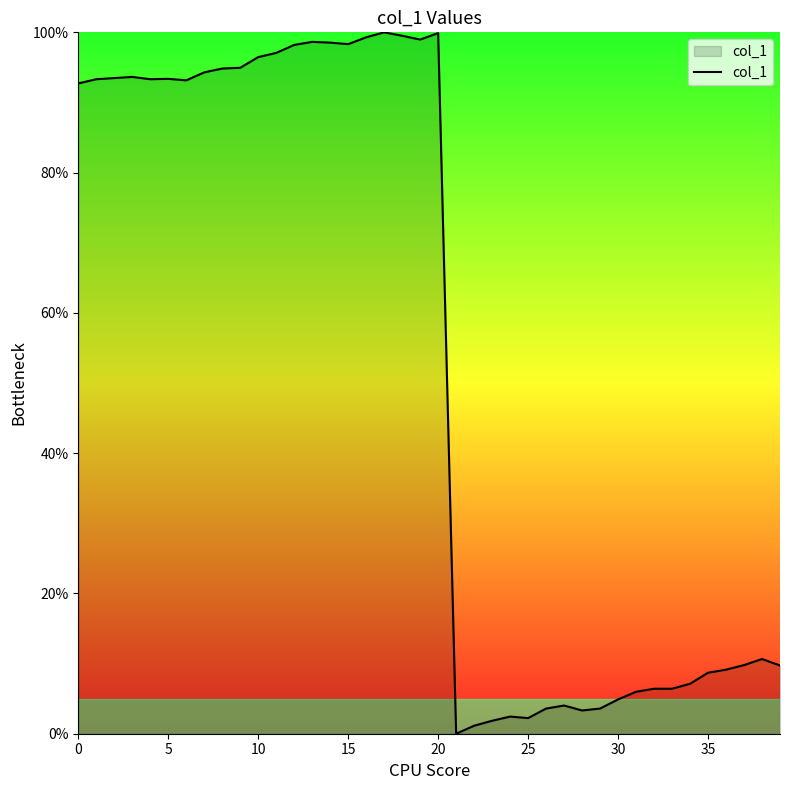

What is the difference between the maximum and minimum values?

100.0